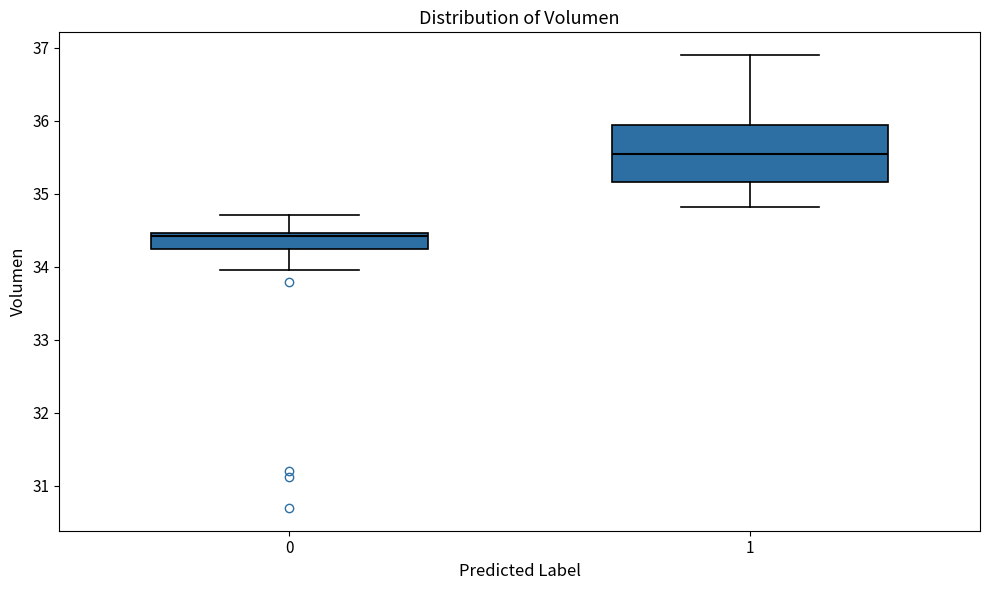

Reading left to right, read every box against the y-axis: the position of its median line, the range the box covers, and the ends of its whiskers. The values are not printed on the chart, so give them approximately, as read against the axis.

0: median 34.4, box 34.2 to 34.5, whiskers 34.0 to 34.7
1: median 35.5, box 35.2 to 35.9, whiskers 34.8 to 36.9